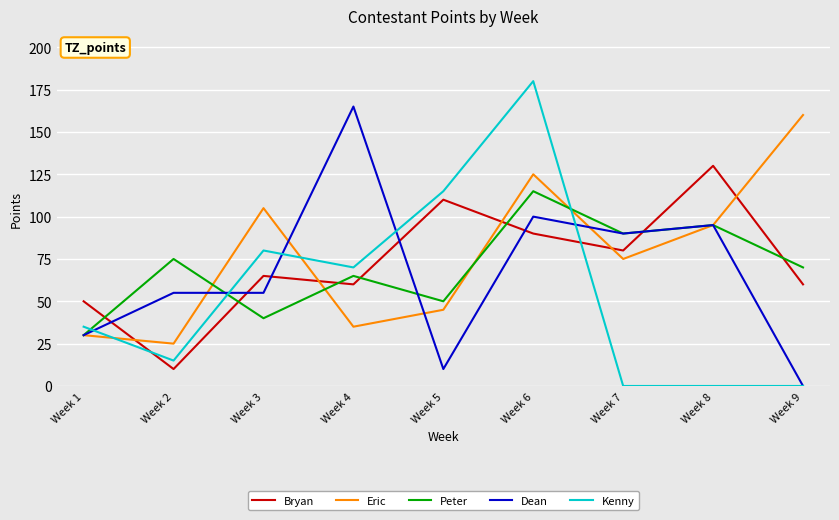

Where is the first local maximum for Kenny?

Week 3